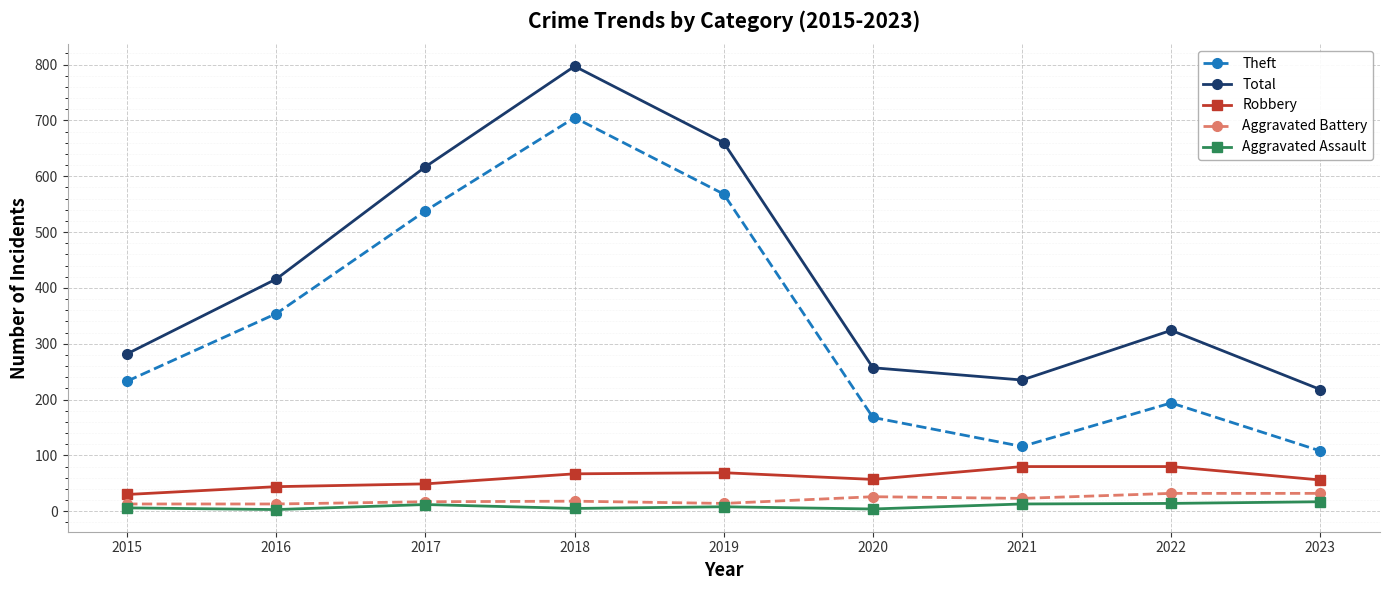

True or false: Robbery has a value of 30 at 2015.

True